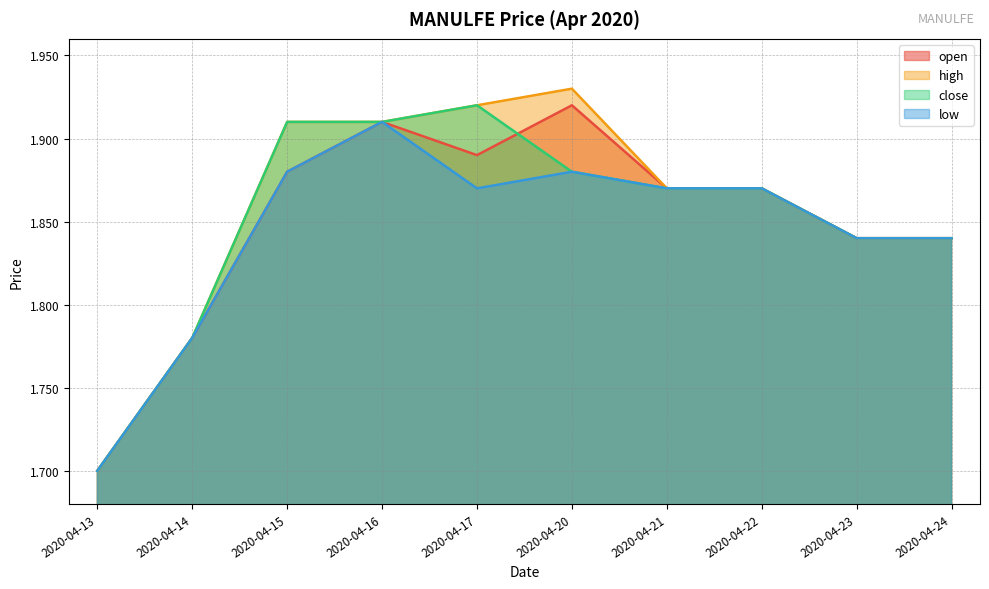

Where is high nearest to the value 1?

2020-04-13